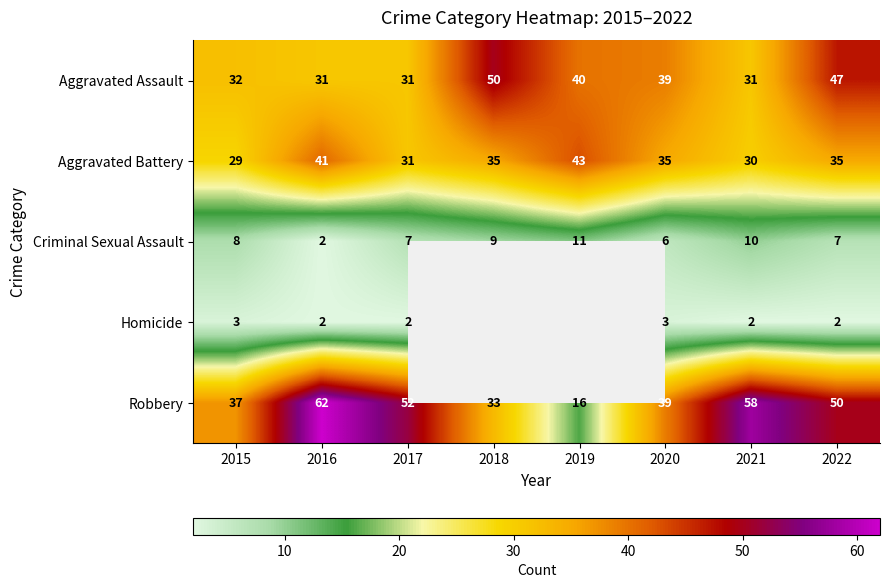

List the labels in order of Aggravated Assault value, smallest first.

2016, 2017, 2021, 2015, 2020, 2019, 2022, 2018